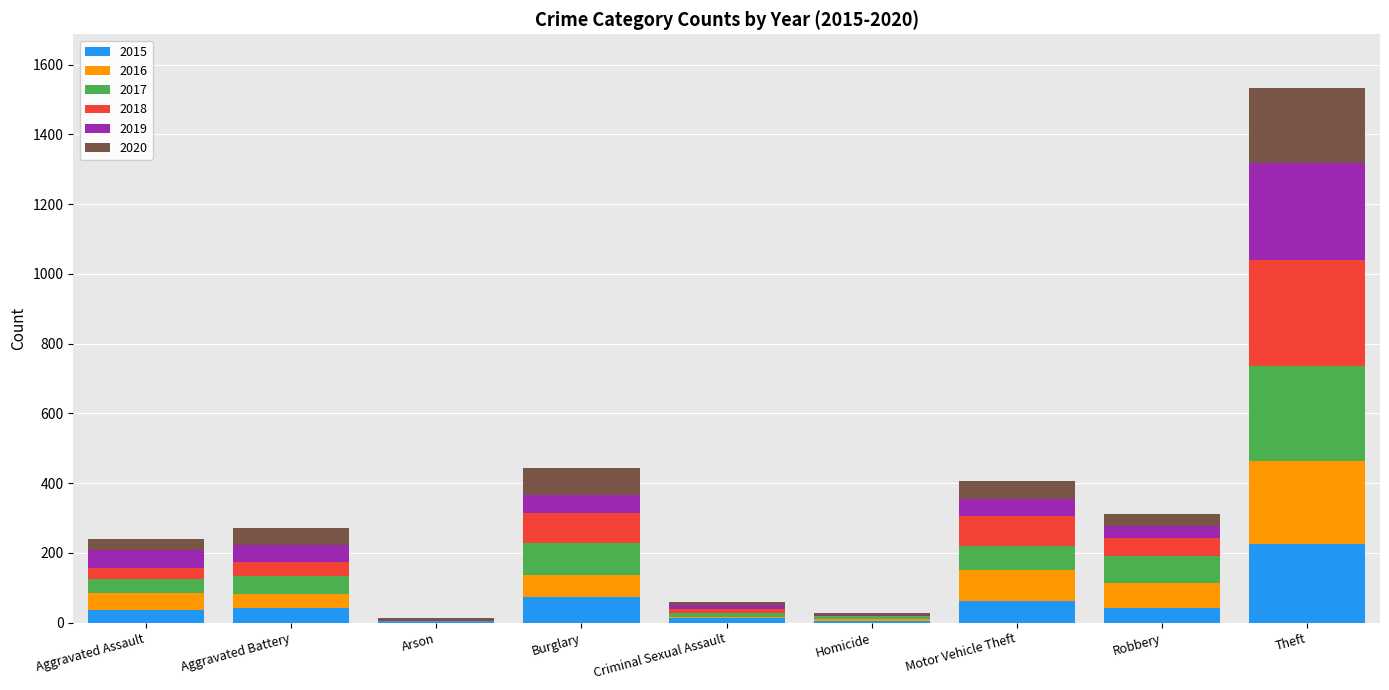

What is the total value across all series at Aggravated Battery?

270